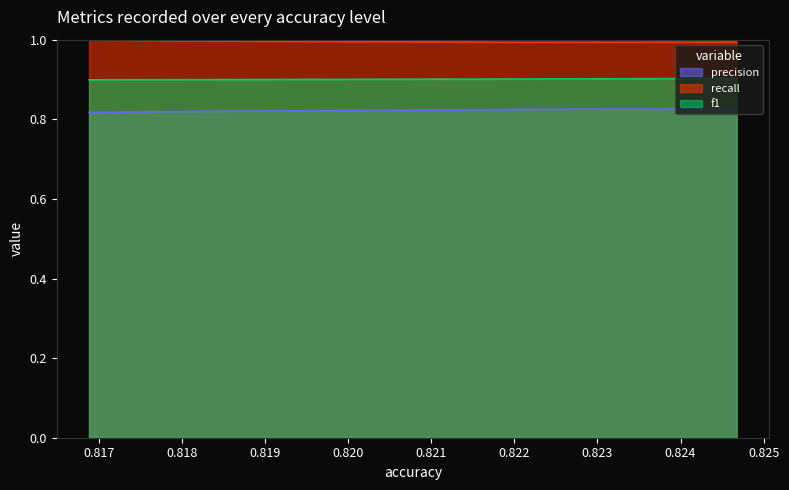

Reading right to left, transcribe all the data shown in this chart.

precision: 0.8246753246753247=0.8	0.8220779220779221=0.8	0.8181818181818181=0.8	0.8168831168831169=0.8
recall: 0.8246753246753247=1.0	0.8220779220779221=1.0	0.8181818181818181=1.0	0.8168831168831169=1.0
f1: 0.8246753246753247=0.9	0.8220779220779221=0.9	0.8181818181818181=0.9	0.8168831168831169=0.9